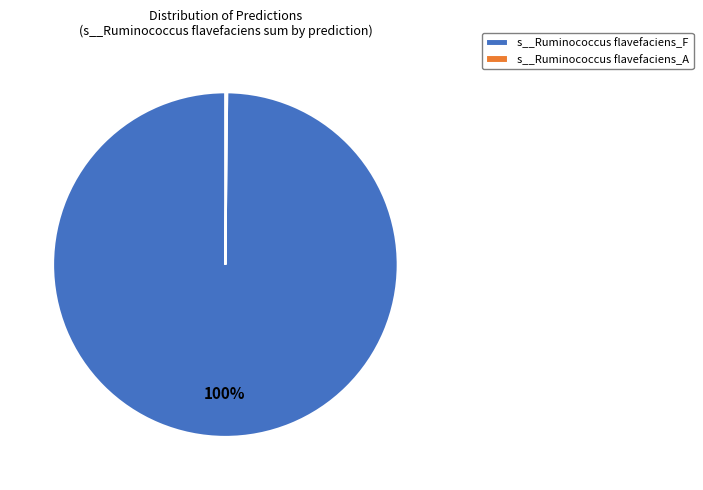

The s__Ruminococcus flavefaciens_F slice represents 100% of the pie. True or false?

True